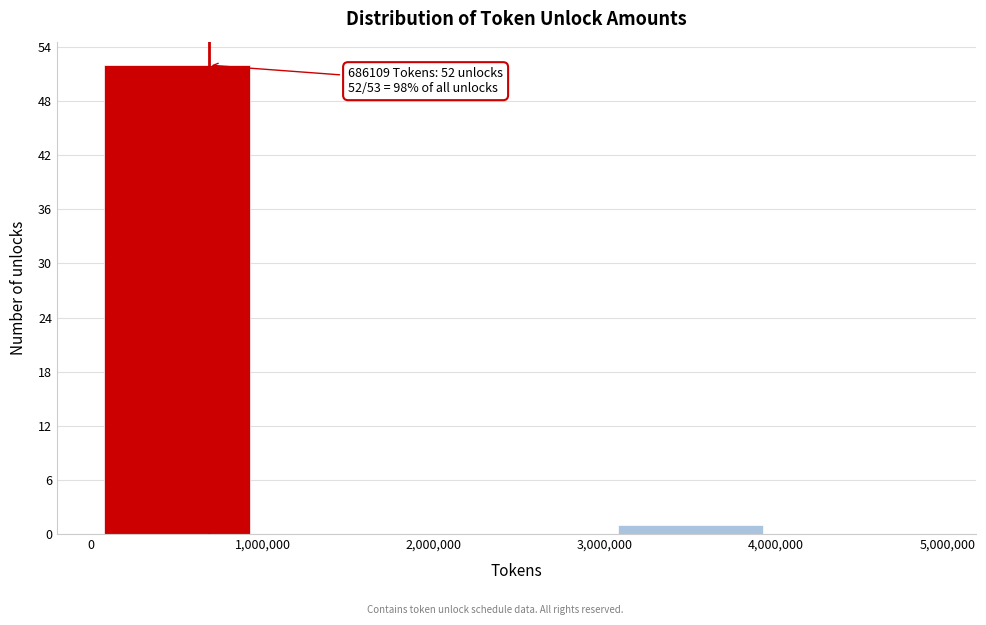

Over which range of the x-axis is the bar tallest?

0 to 1,000,000